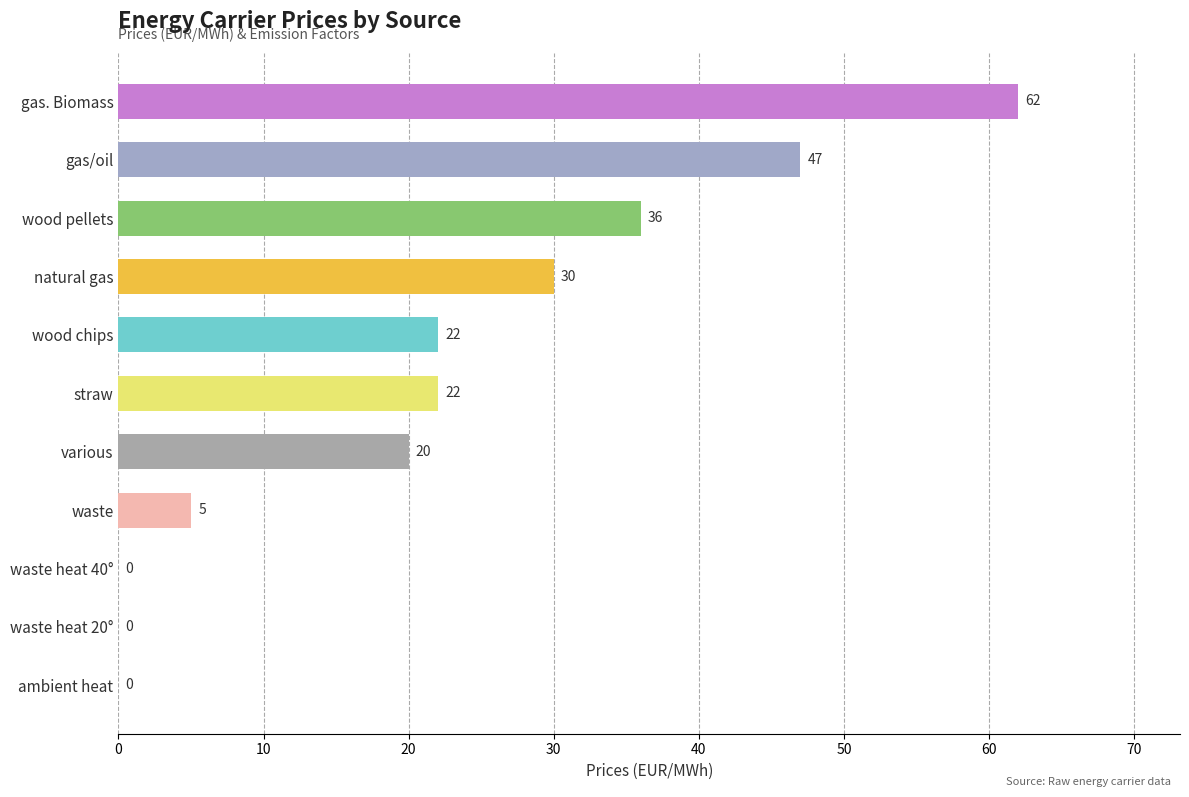

What is the ratio of the value at wood chips to the value at wood pellets?

0.6